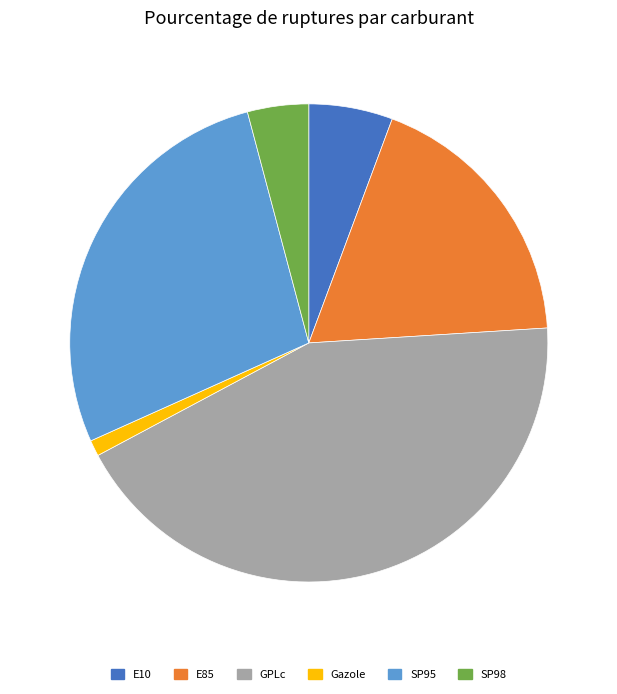

What is the ratio of the value at E85 to the value at GPLc?

0.4